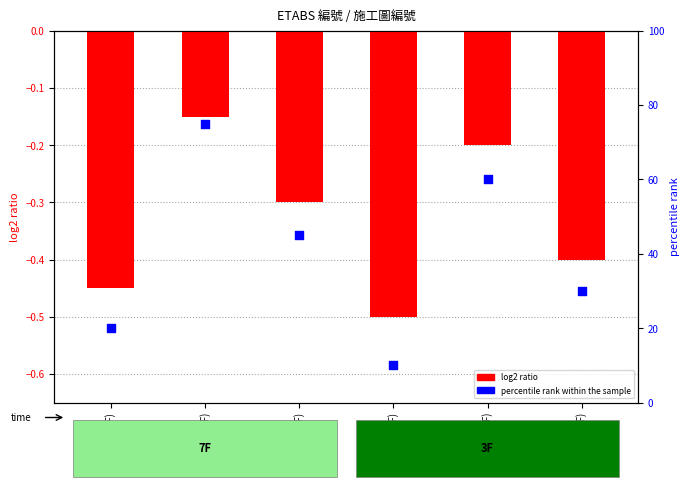

Which has a higher value, B81 (7F) or B212 (7F)?

B212 (7F)